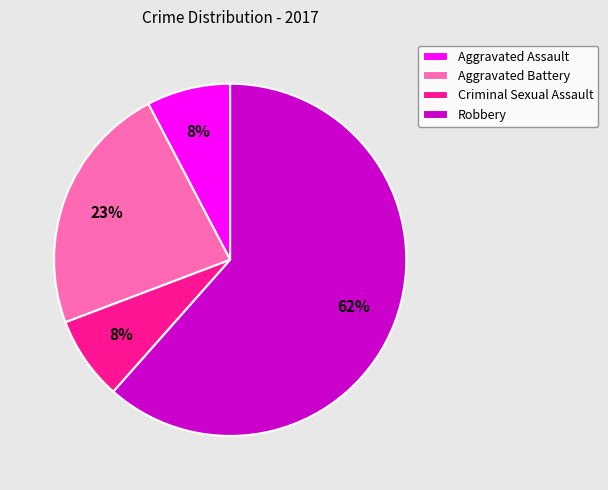

Is there any slice that represents more than half of the pie?

Yes